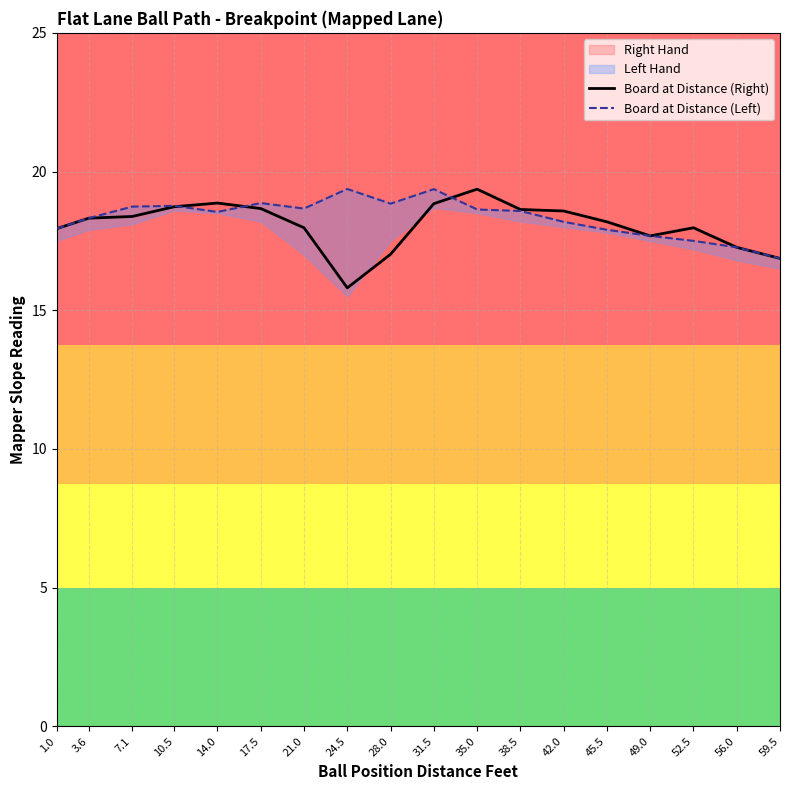

At which category is the sum across all series the highest?

31.5